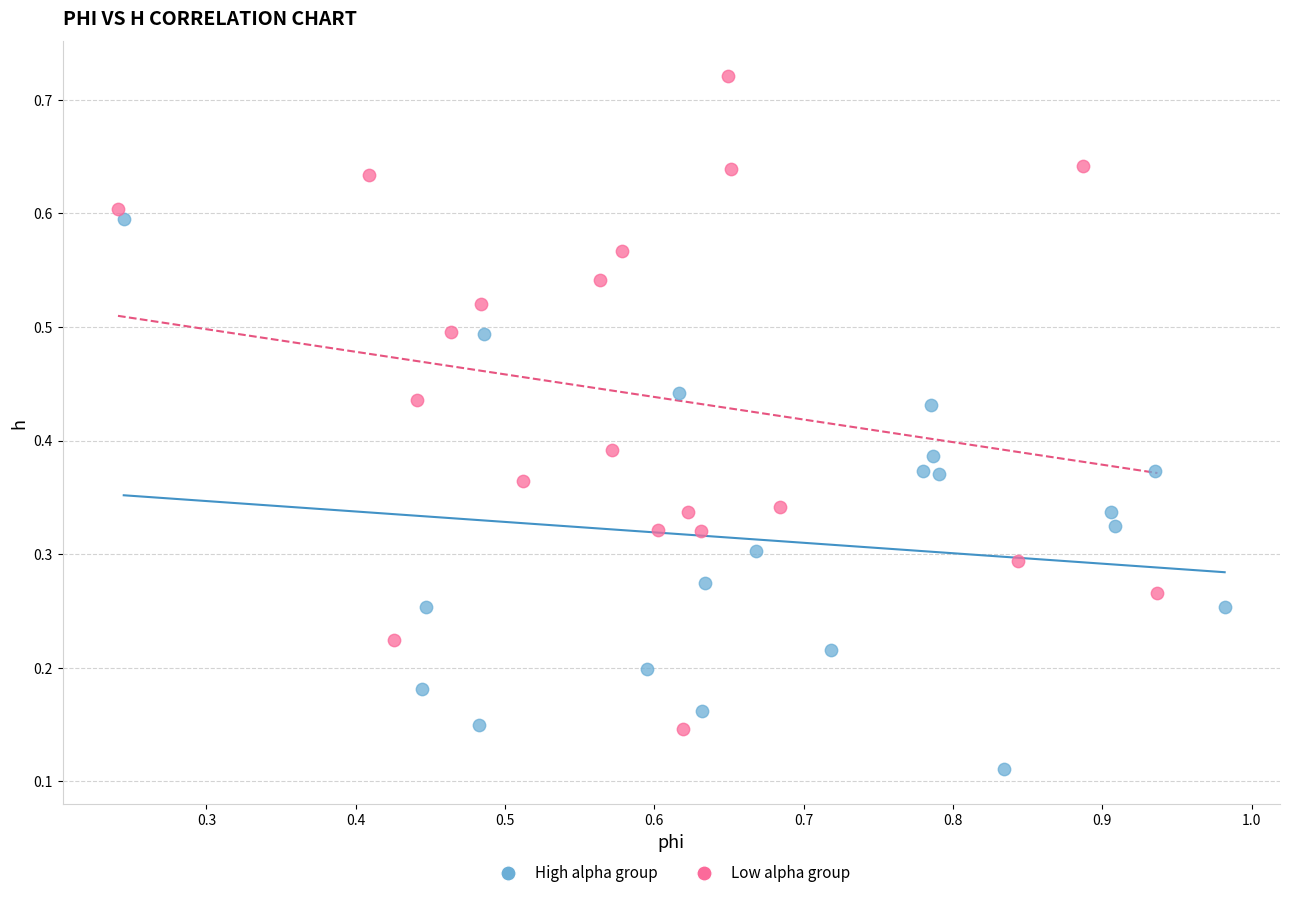

Which series has the widest spread of Y values?

Low alpha group